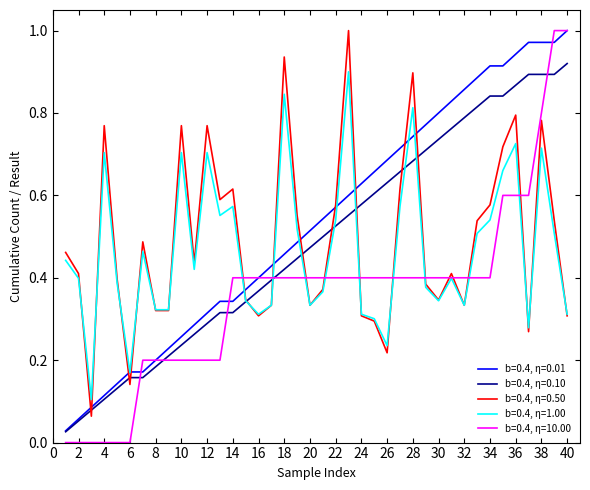

Which series has the largest range (max minus min)?

b=0.4, η=10.00